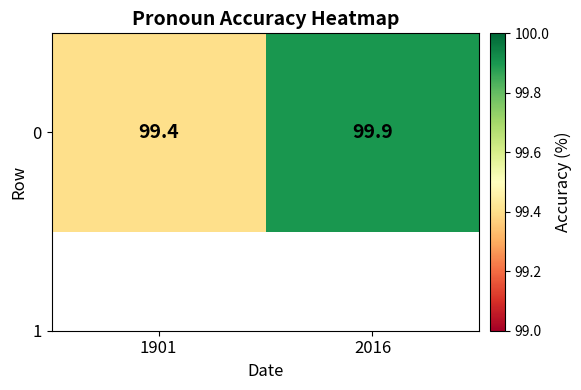

How many categories are shown in the chart?

2